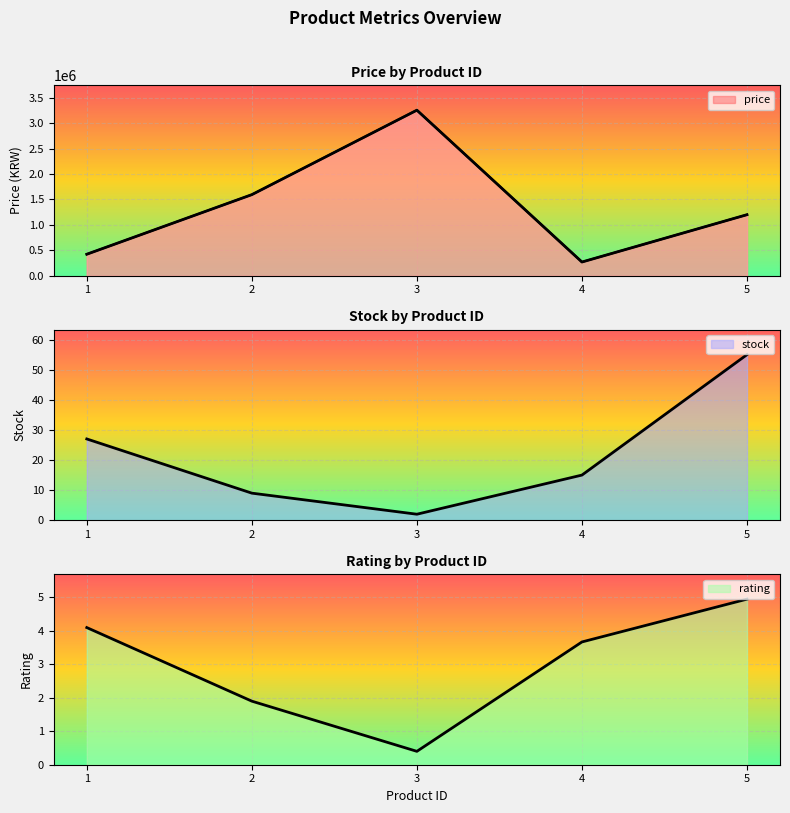

Does the chart display data point markers on the line(s)?

No